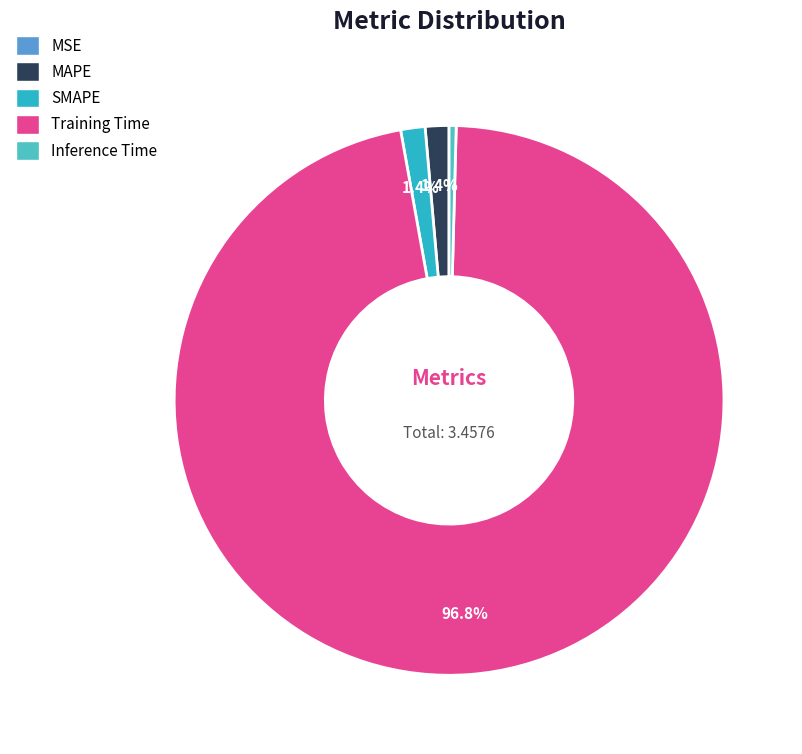

Which slice is the smallest?

MSE